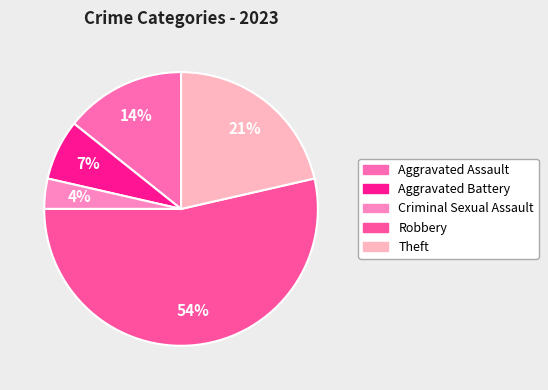

What is the majority slice?

Robbery